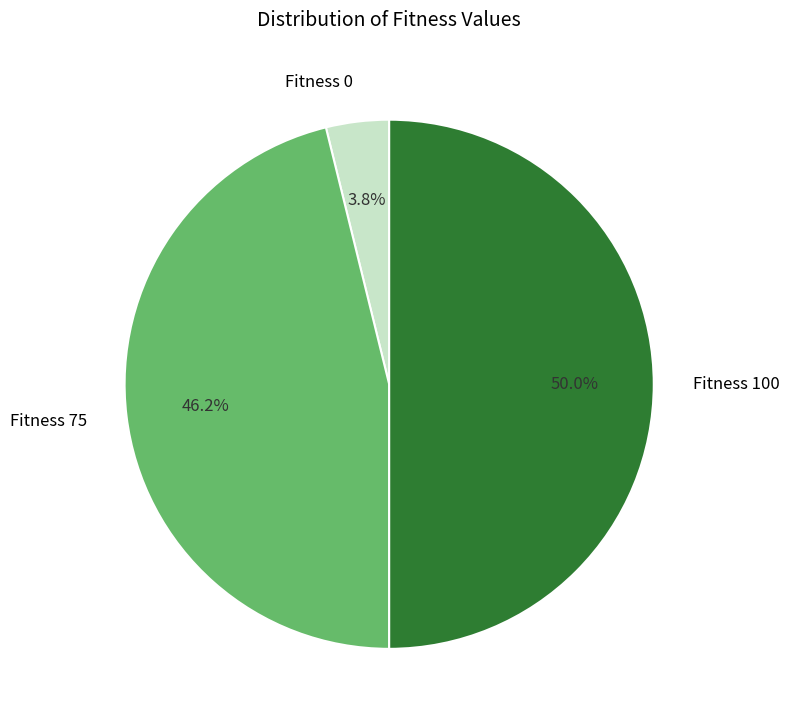

Does Fitness 0 account for over 50% of the chart?

No